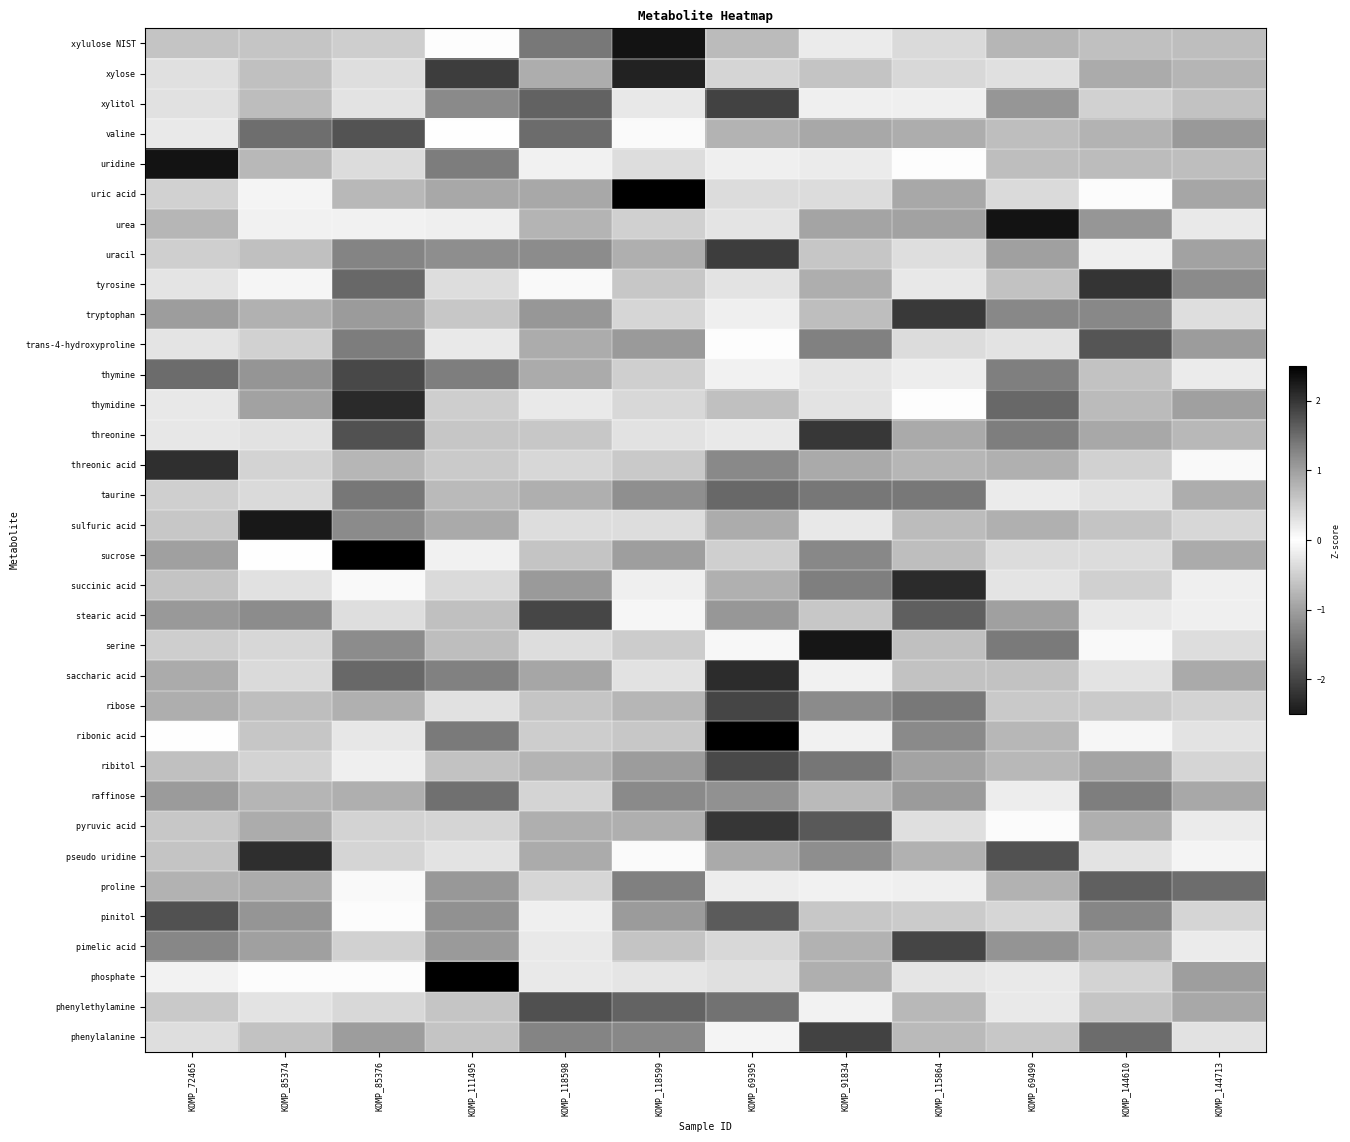

Which series has the largest total across all categories?

pseudo uridine